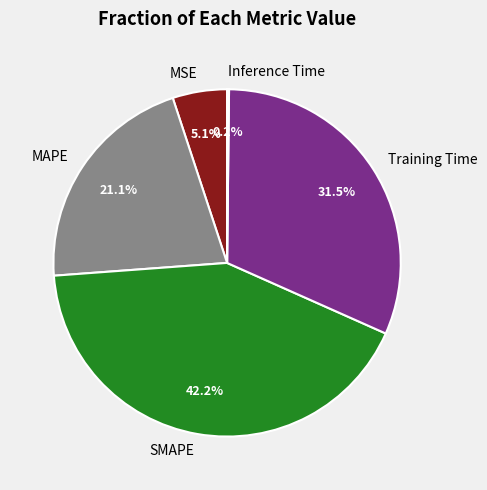

Which has a higher value, MSE or SMAPE?

SMAPE